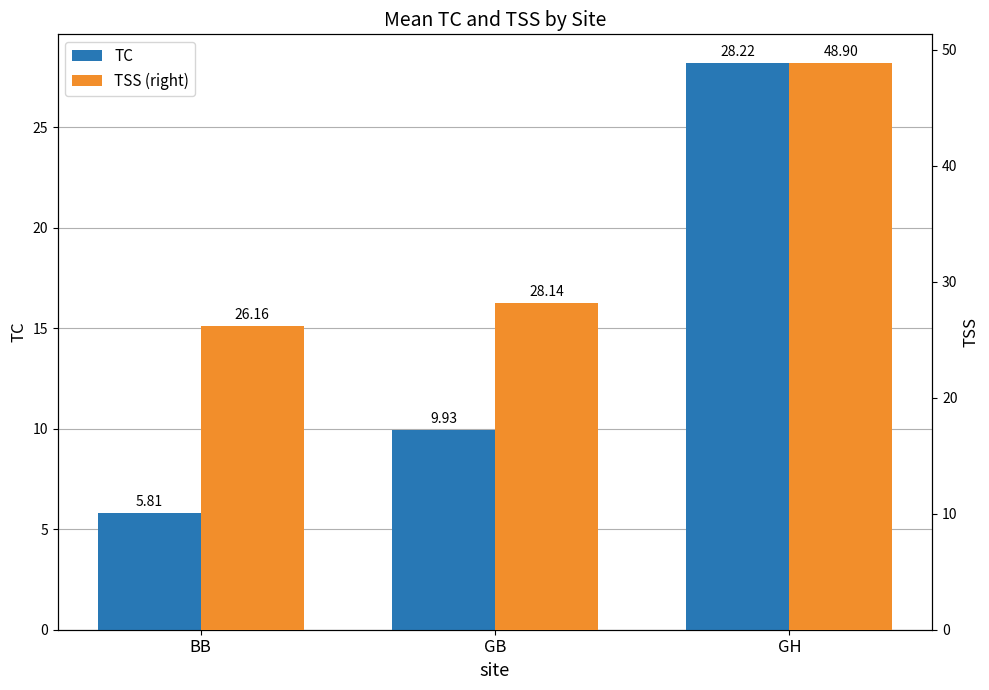

At which category is the sum across all series the highest?

GH